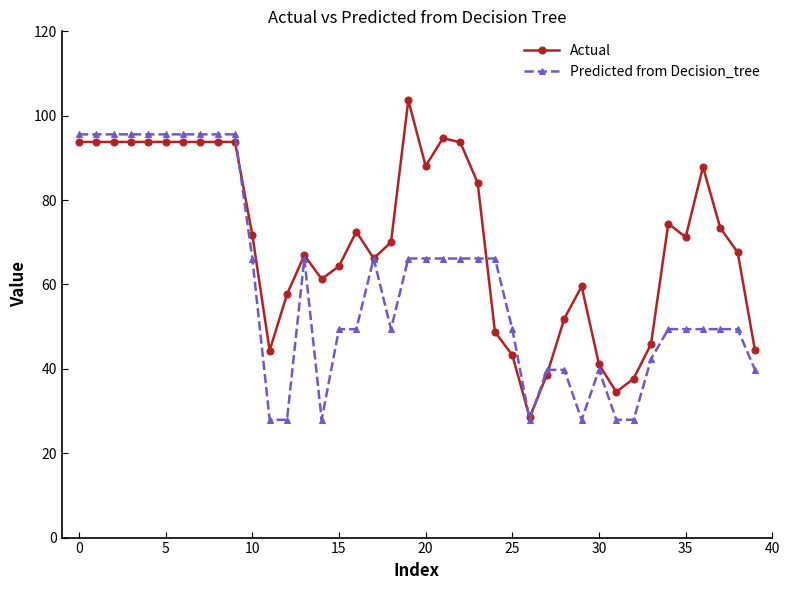

What is the value of the Actual point at the 26th from the left?

43.3